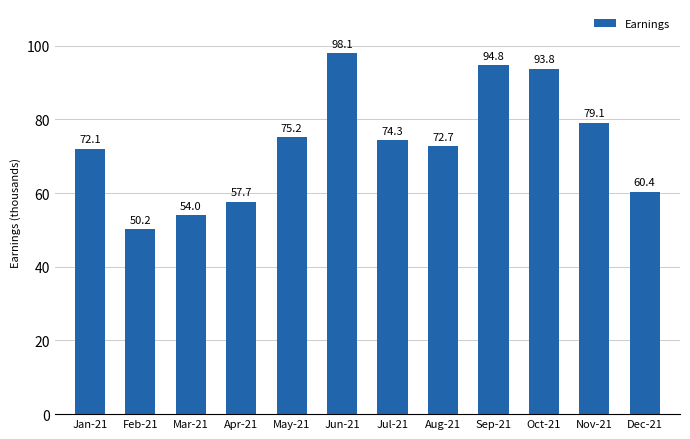

What is the change in value from Apr-21 to Jul-21?

+16624